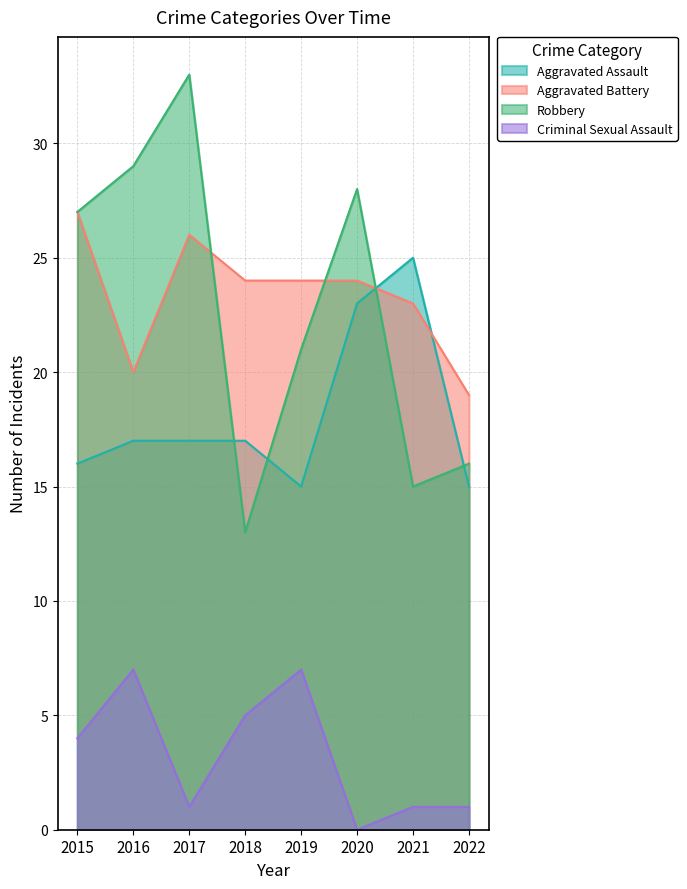

True or false: Aggravated Battery and Criminal Sexual Assault cross at least once.

False